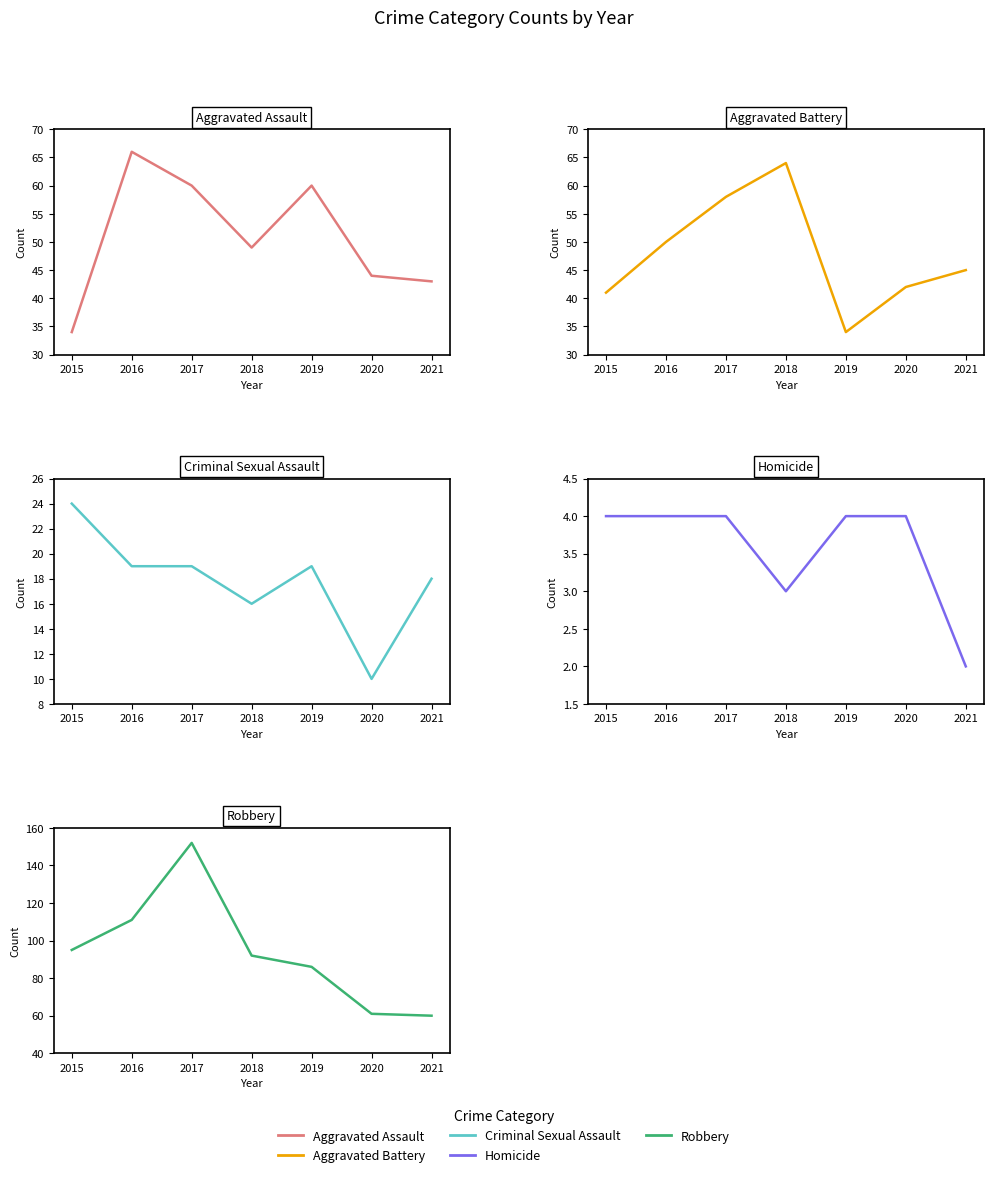

Is the value of Homicide at 2016 greater than the value of Robbery at 2016?

No